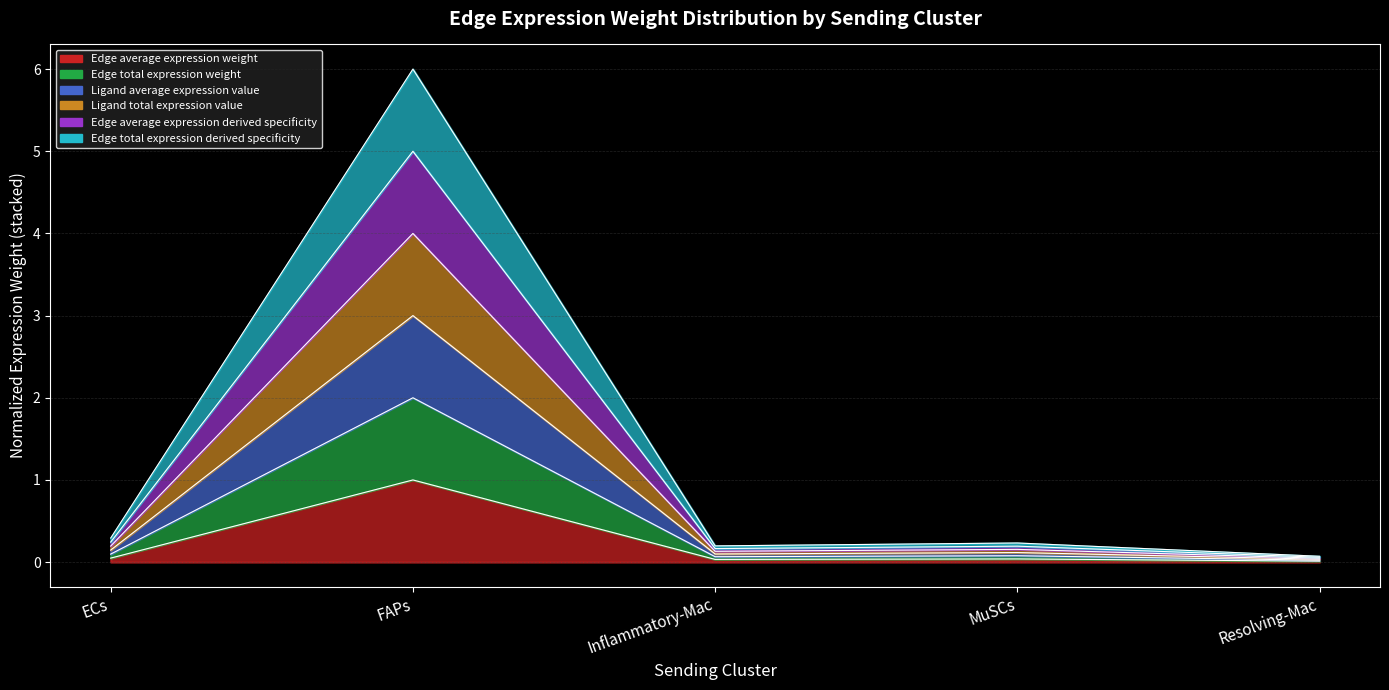

Where is the first local maximum for Ligand total expression value?

FAPs